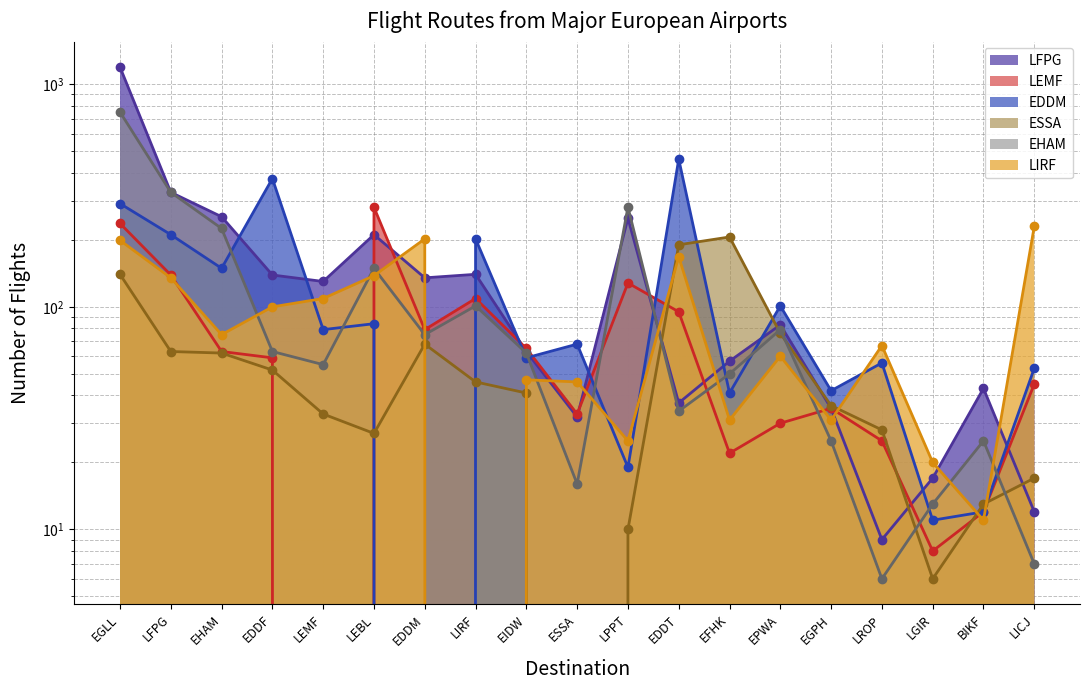

What position from the left is EPWA?

14